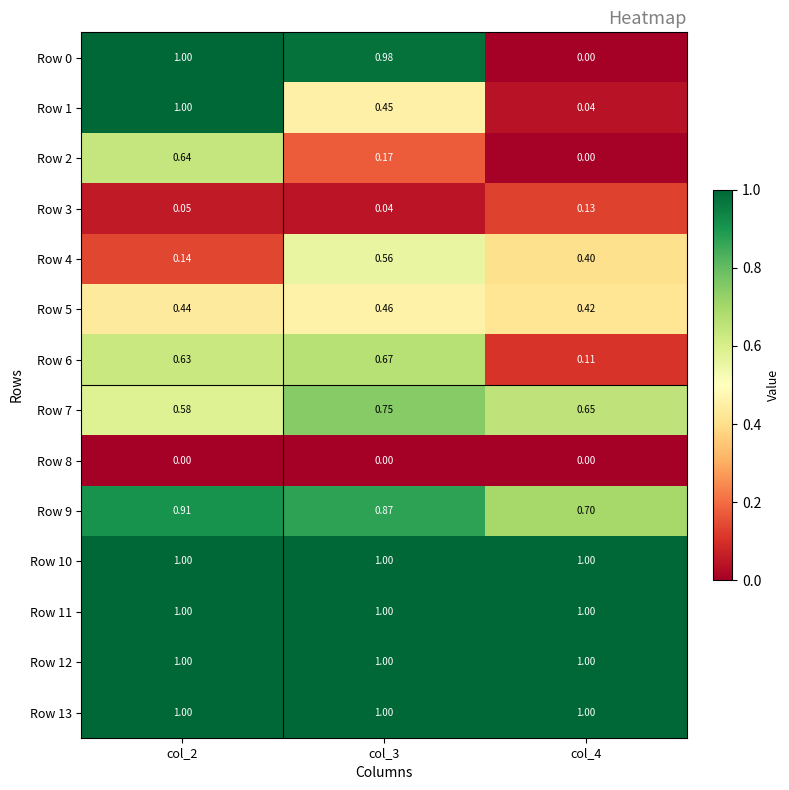

Is the value of Row 0 at col_3 greater than the value of Row 4 at col_3?

Yes